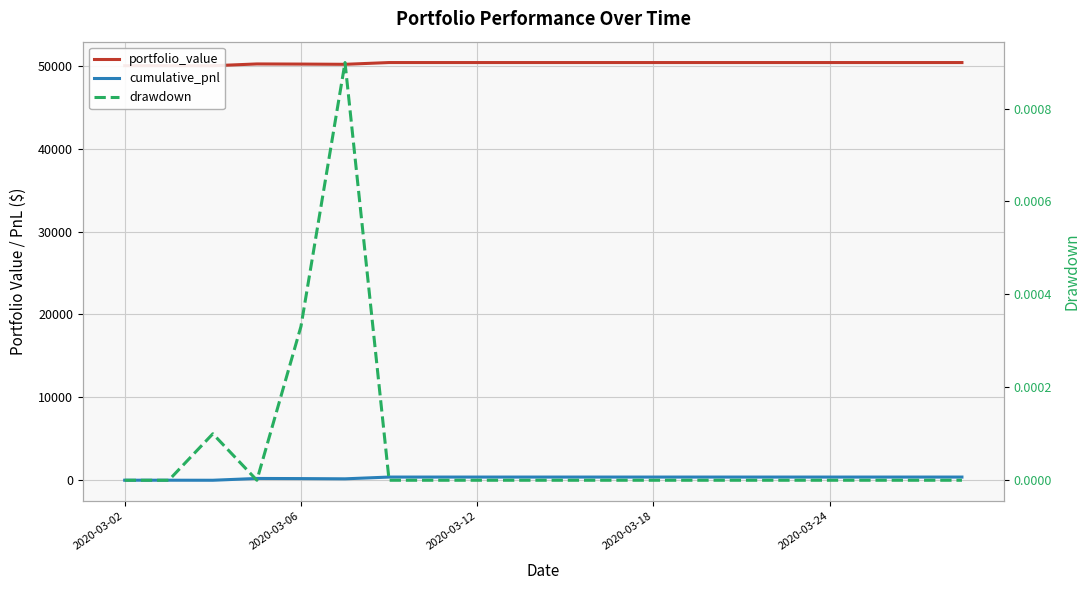

How many lines are shown in the chart?

3